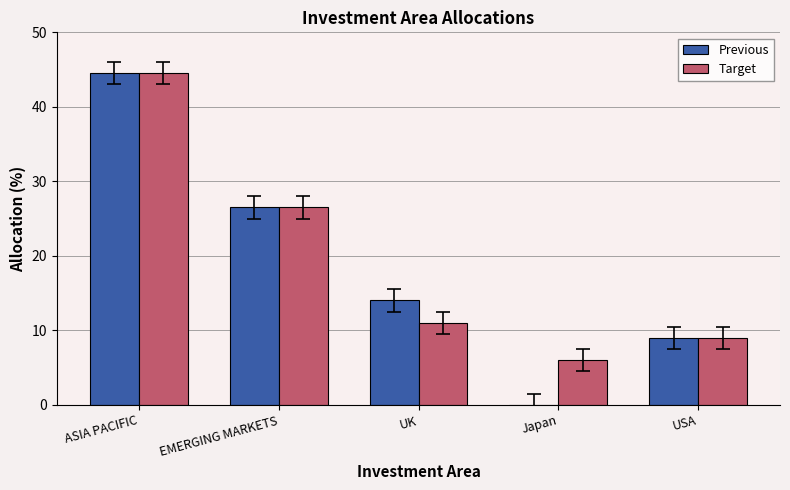

What is the maximum value for Previous?

44.5